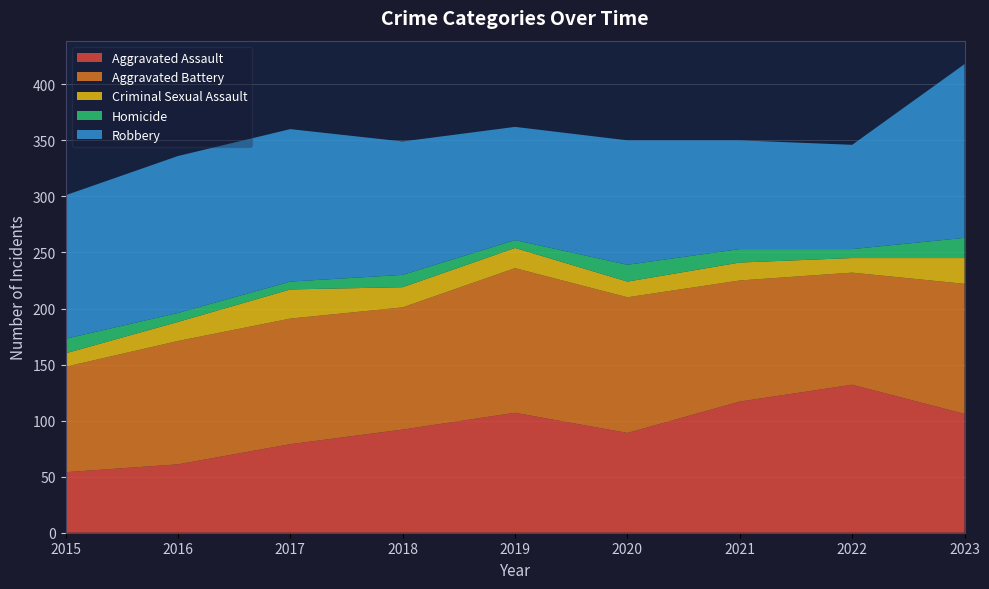

Reading left to right, extract all data points from this chart.

Aggravated Assault: 2015=54	2016=61	2017=79	2018=92	2019=107	2020=89	2021=117	2022=132	2023=106
Aggravated Battery: 2015=94	2016=110	2017=112	2018=109	2019=129	2020=121	2021=108	2022=100	2023=116
Criminal Sexual Assault: 2015=12	2016=17	2017=26	2018=18	2019=18	2020=14	2021=16	2022=13	2023=23
Homicide: 2015=13	2016=8	2017=7	2018=11	2019=7	2020=15	2021=12	2022=8	2023=18
Robbery: 2015=128	2016=140	2017=136	2018=119	2019=101	2020=111	2021=97	2022=93	2023=155